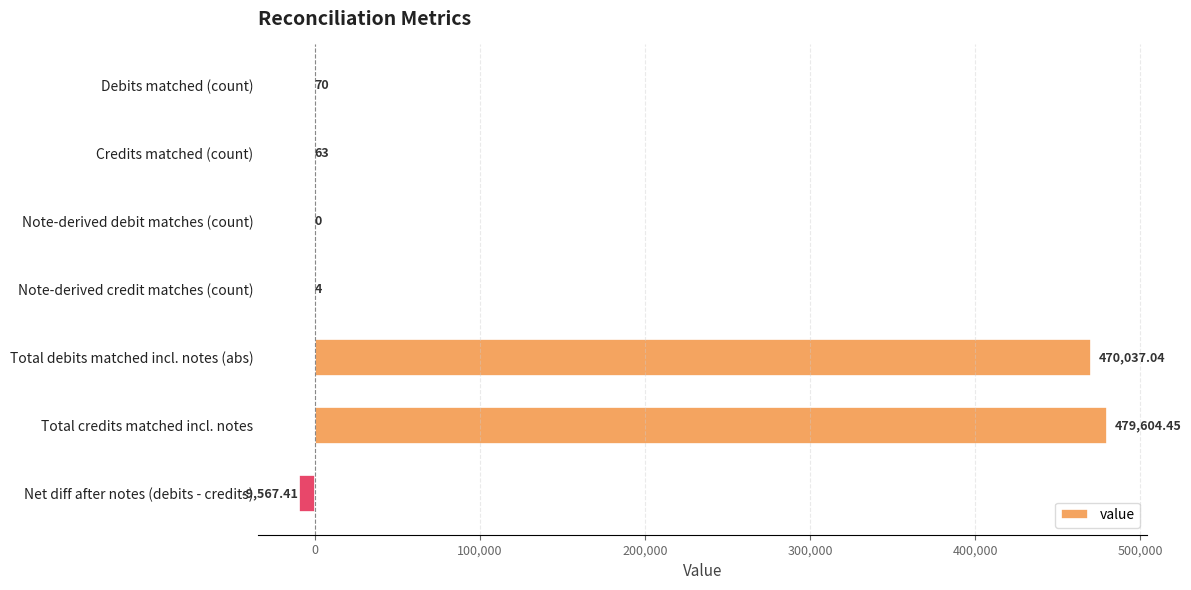

Count the number of data series in this chart.

1